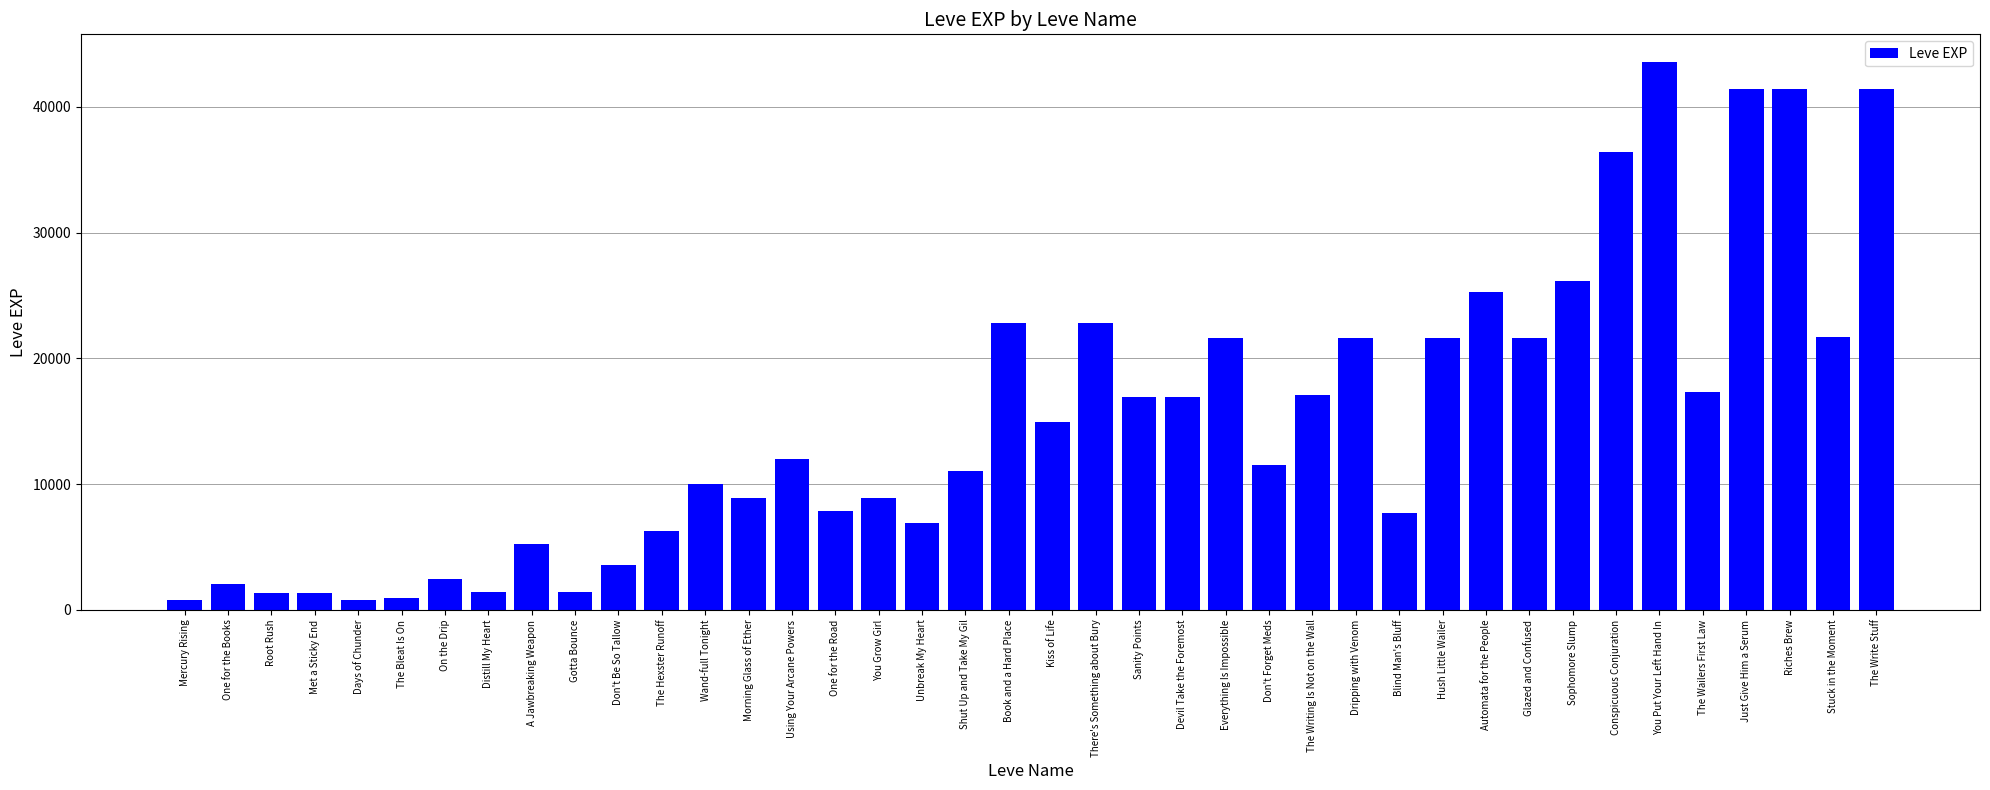

How many distinct data groups are displayed?

1